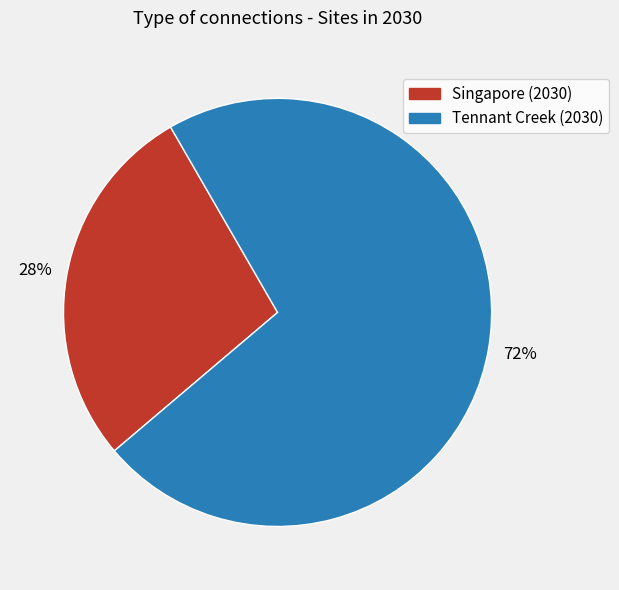

How many segments does this pie chart have?

2